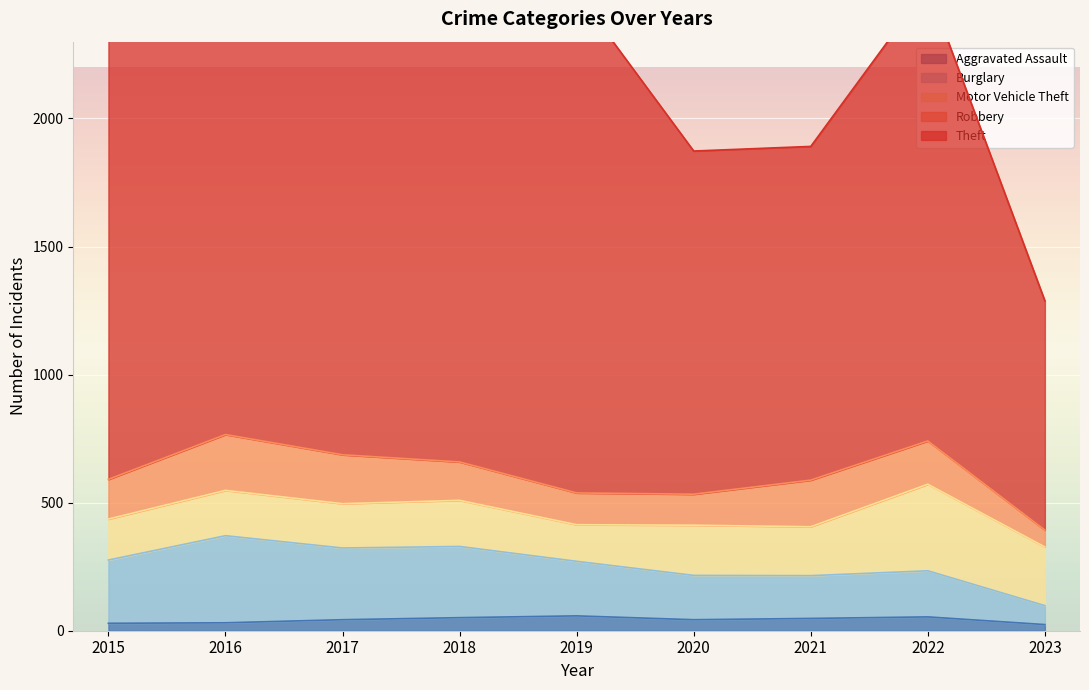

How many interior local peaks does the Burglary series have?

3